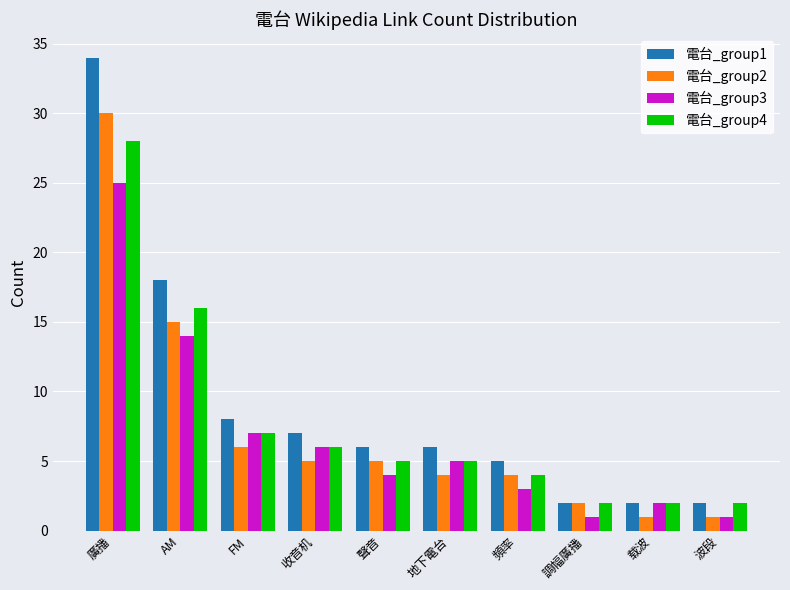

What is the difference between the second highest and minimum values in the 電台_group3 series?

13